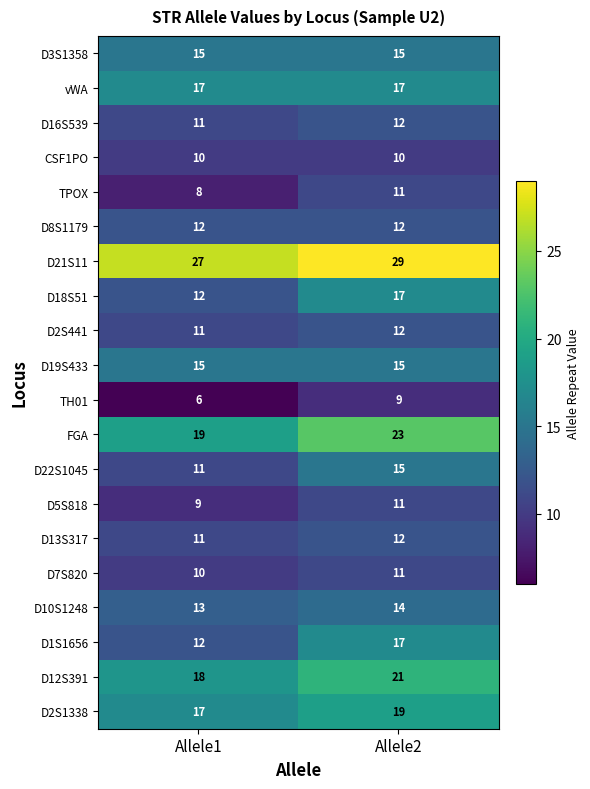

What is the spread (max minus min) of values at Allele2?

20